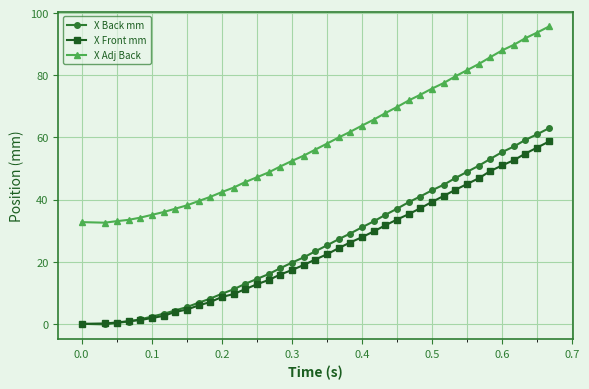

What is the value of the X Adj Back point at the 2nd from the left?

32.5